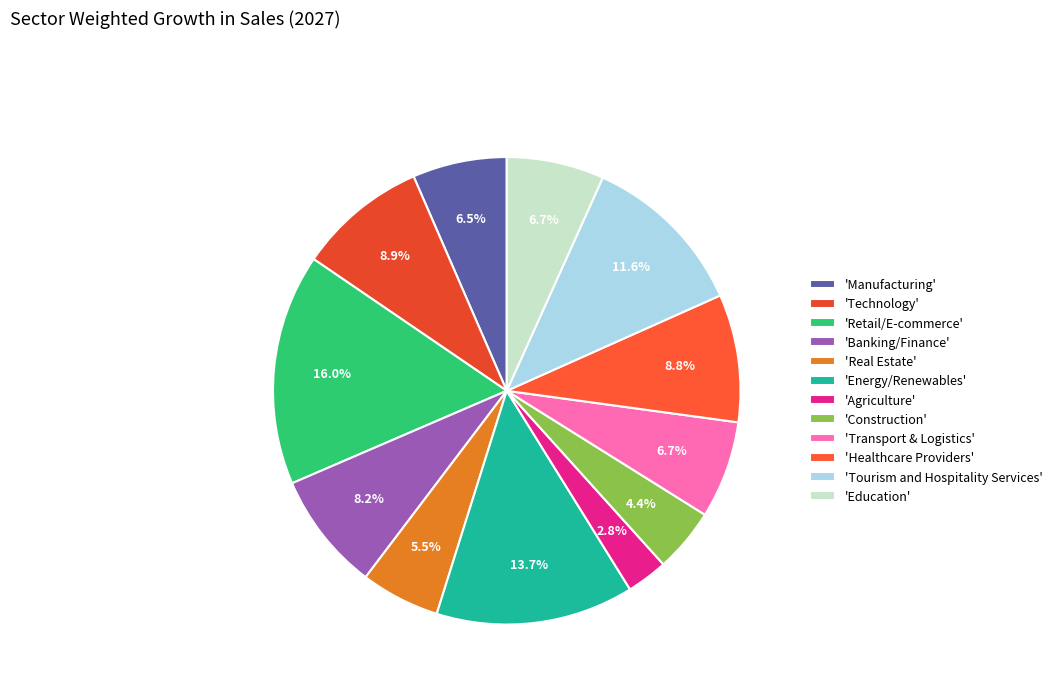

How many segments does this pie chart have?

12